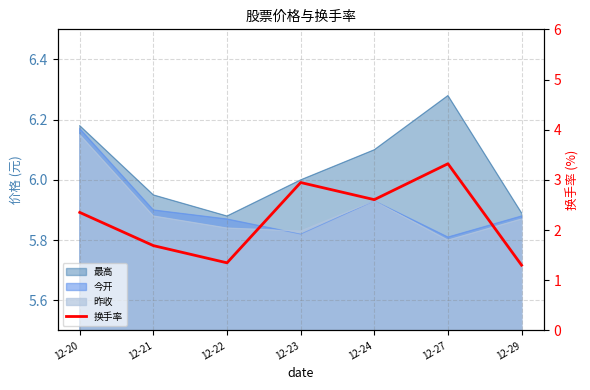

Rank the categories by value from highest to lowest.

12-27, 12-23, 12-24, 12-20, 12-21, 12-22, 12-29